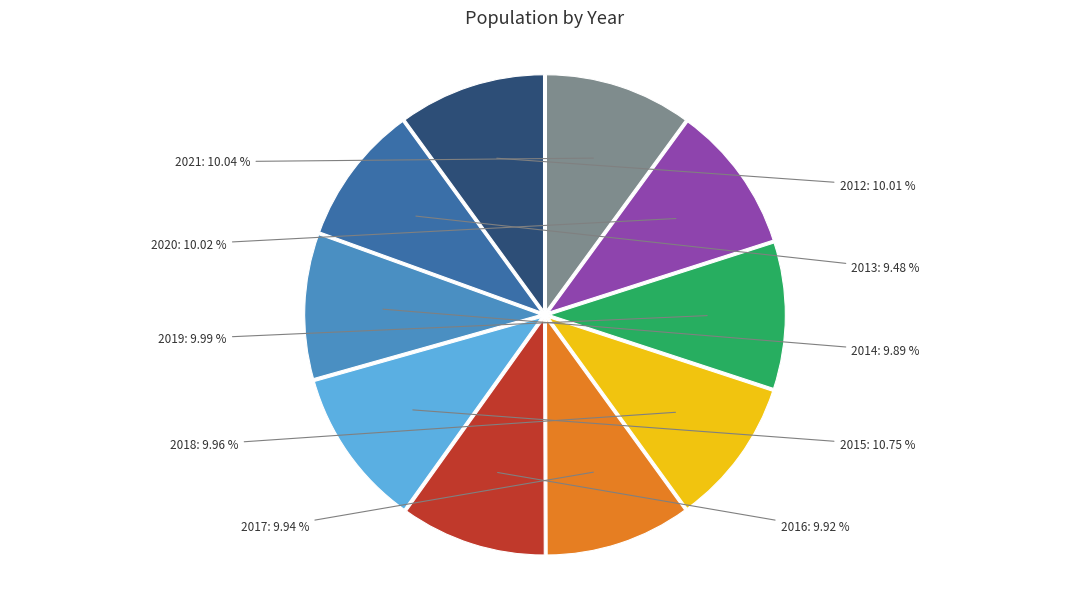

Count the number of slices in the pie.

10